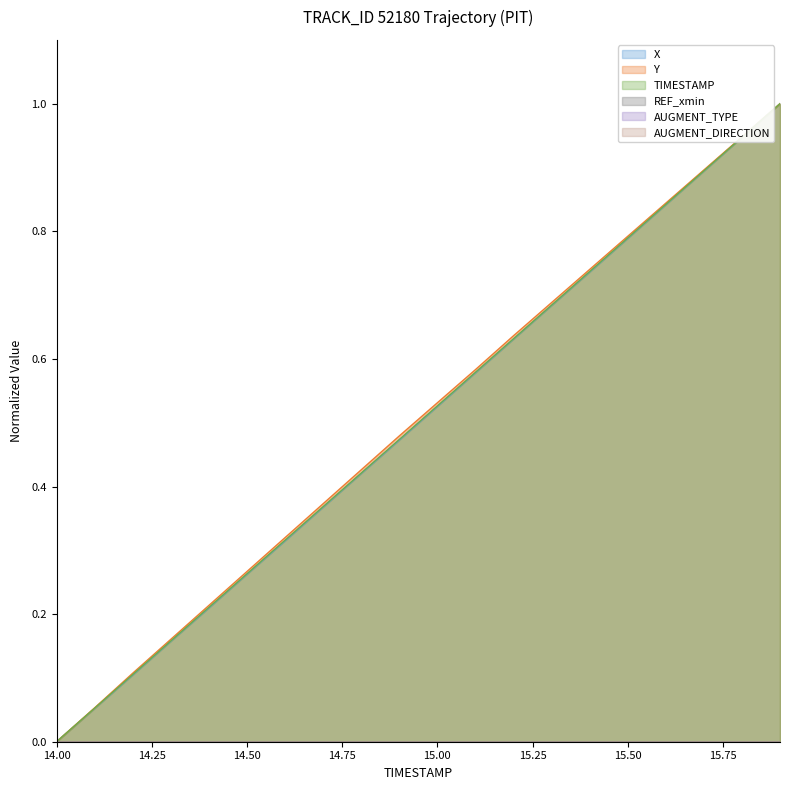

Is the value of X at 15.4 greater than the value of Y at 15.7?

No